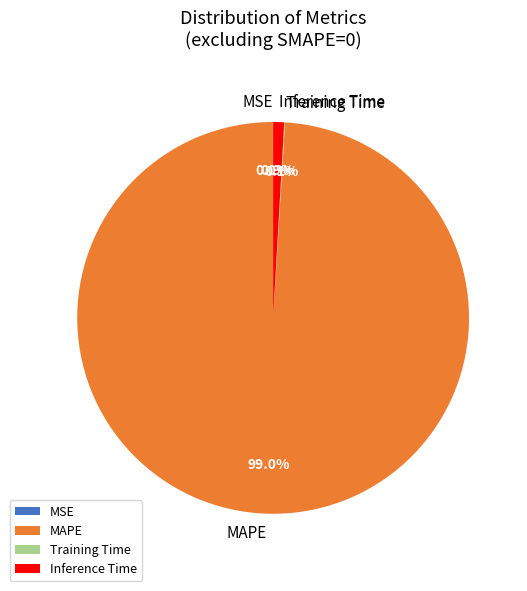

What is the total percentage of MAPE and Inference Time?

99.9%